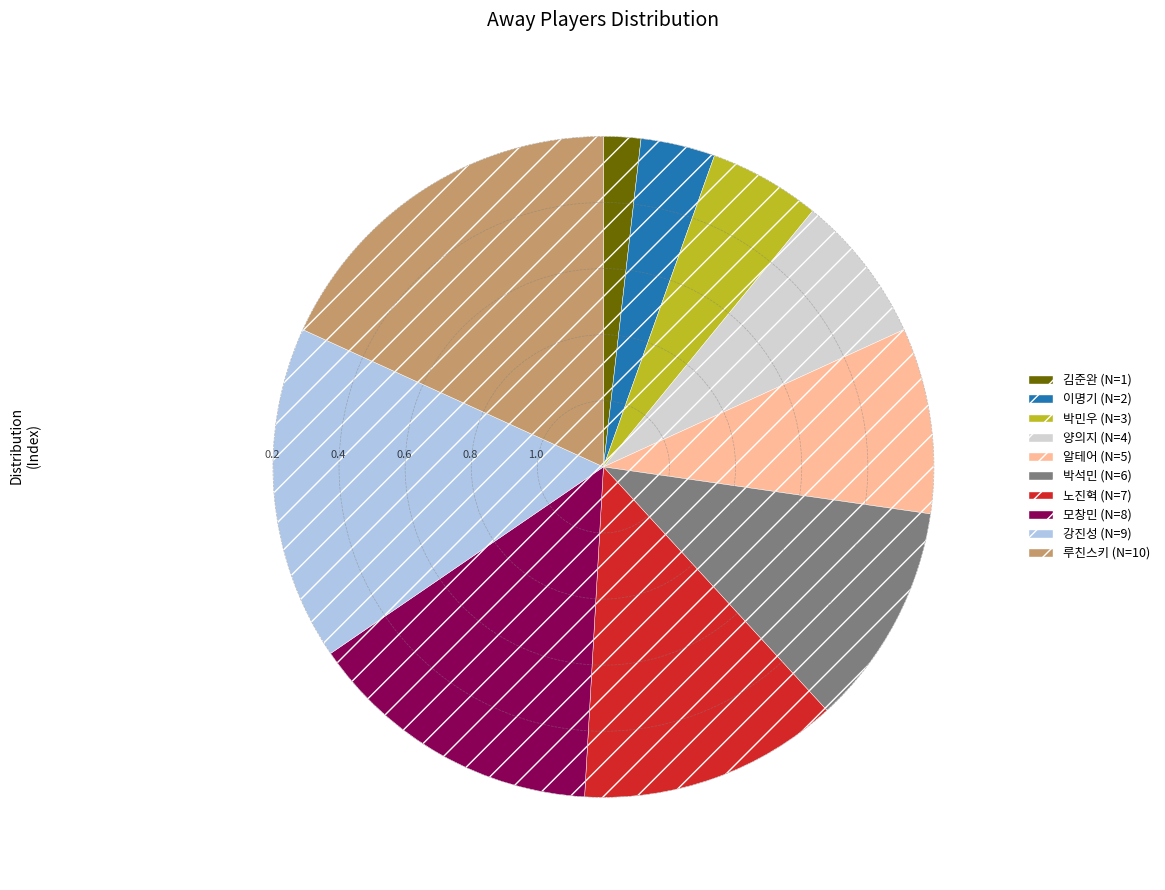

Is there any slice that represents more than half of the pie?

No